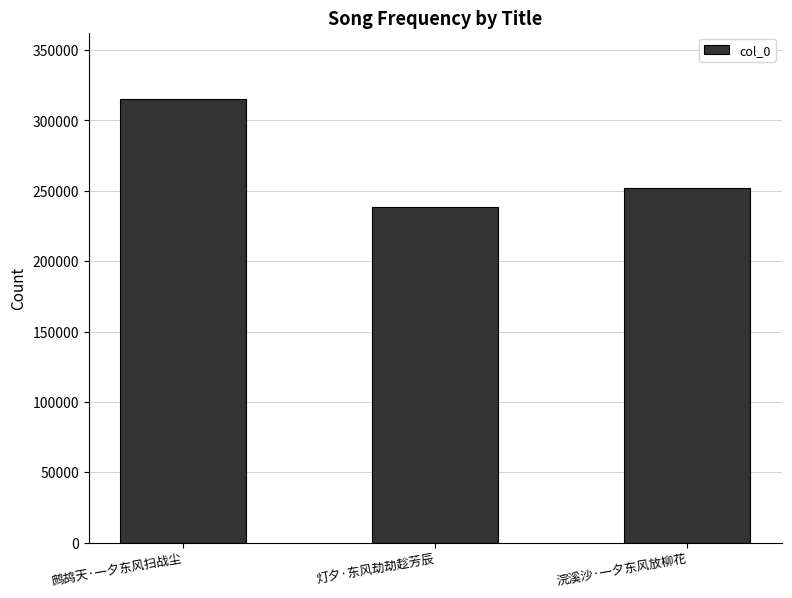

Reading left to right, list all the values displayed in this chart.

鹧鸪天·一夕东风扫战尘=315121	灯夕·东风劫劫趁芳辰=238697	浣溪沙·一夕东风放柳花=252269